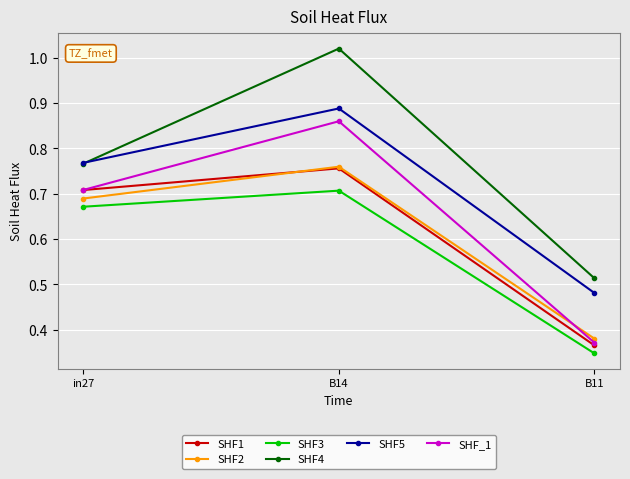

What position from the right is in27?

3